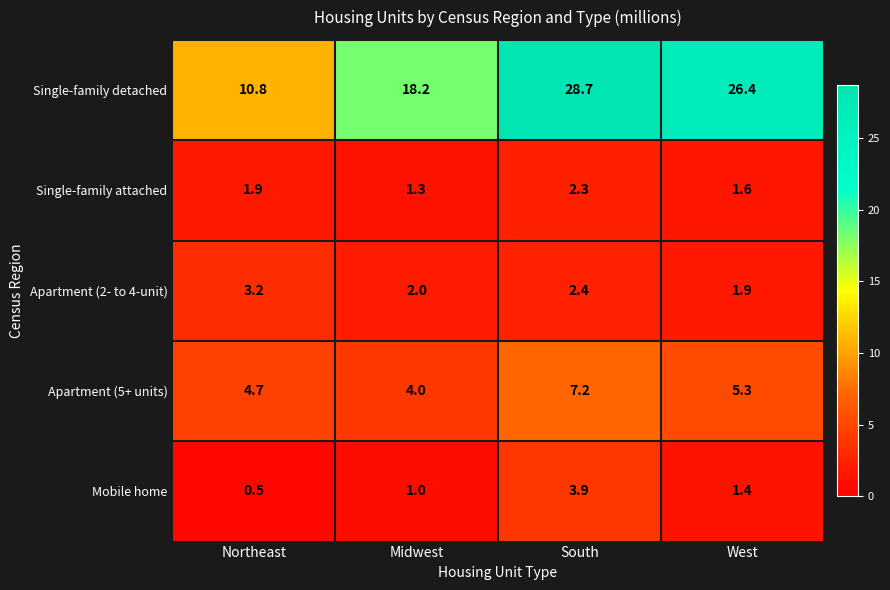

Reading right to left, what are all the values shown in this chart?

Single-family detached: West=26.4	South=28.7	Midwest=18.2	Northeast=10.8
Single-family attached: West=1.6	South=2.3	Midwest=1.3	Northeast=1.9
Apartment (2- to 4-unit): West=1.9	South=2.4	Midwest=2.0	Northeast=3.2
Apartment (5+ units): West=5.3	South=7.2	Midwest=4.0	Northeast=4.7
Mobile home: West=1.4	South=3.9	Midwest=1.0	Northeast=0.5